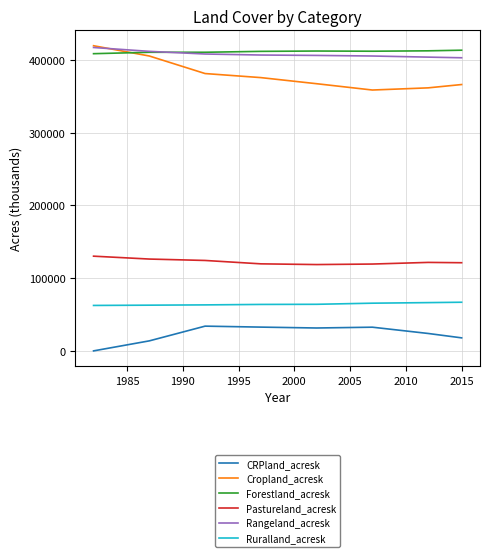

True or false: Ruralland_acresk and Rangeland_acresk intersect in this chart.

False